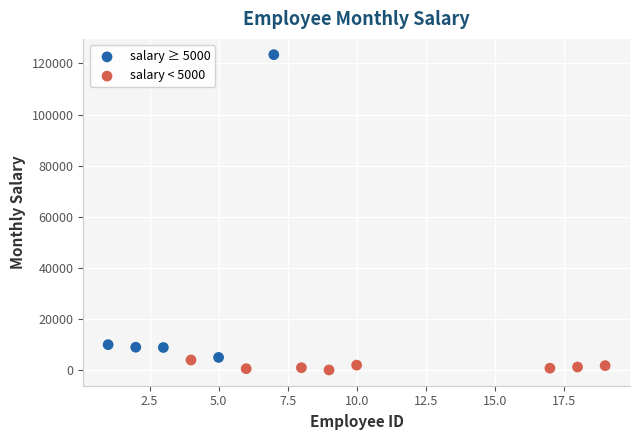

Which series contains the highest Y value?

salary ≥ 5000